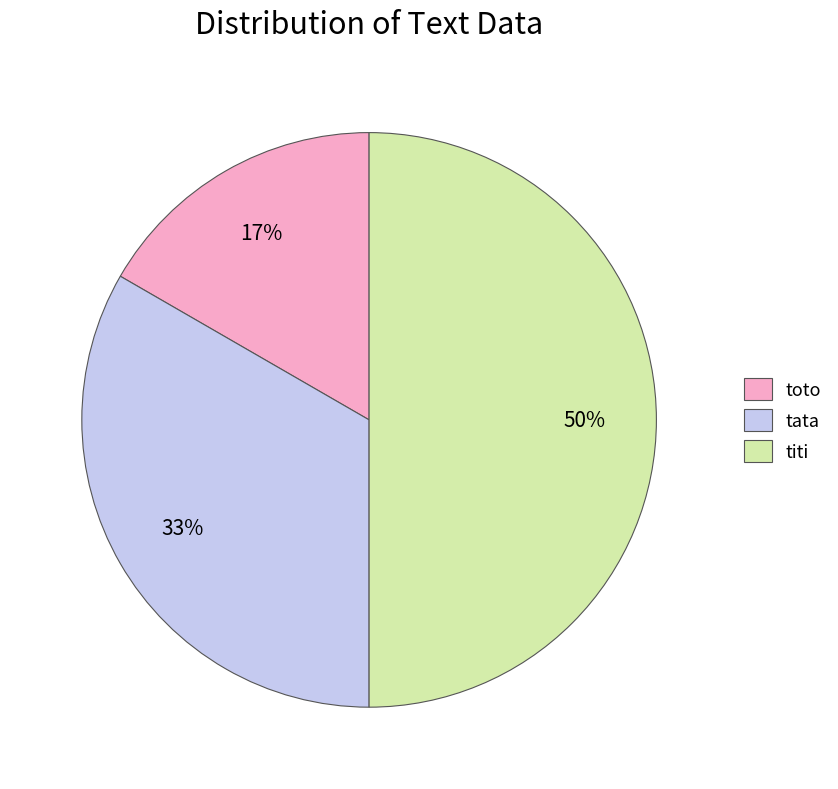

Approximately how many times larger is the value at toto compared to titi?

0.3